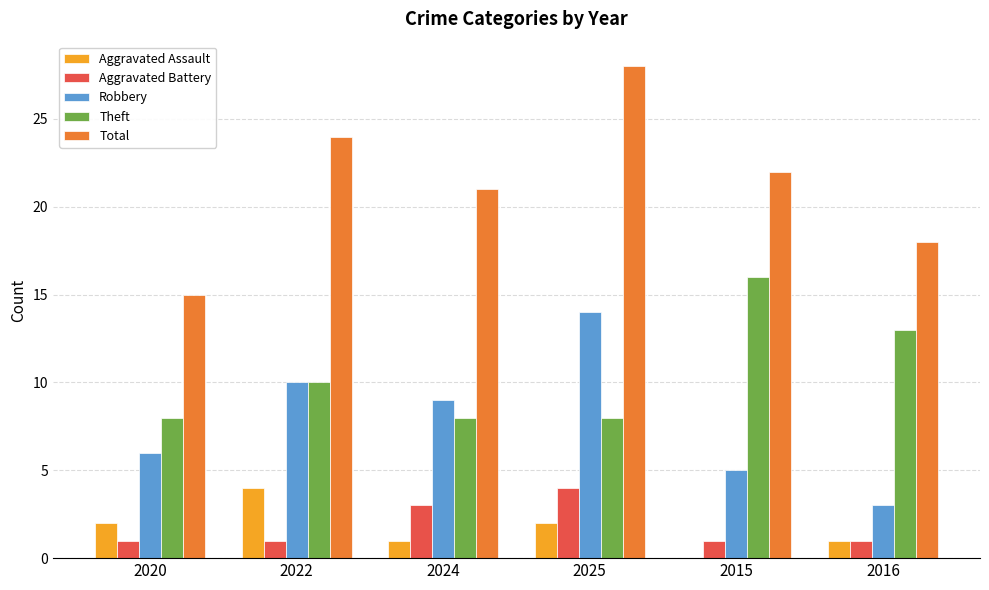

Reading right to left, transcribe all the data shown in this chart.

Aggravated Assault: 1	0	2	1	4	2
Aggravated Battery: 1	1	4	3	1	1
Robbery: 3	5	14	9	10	6
Theft: 13	16	8	8	10	8
Total: 18	22	28	21	24	15